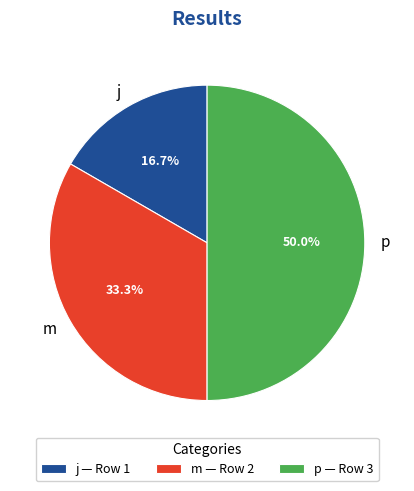

To the nearest percent, what portion does m represent?

33%